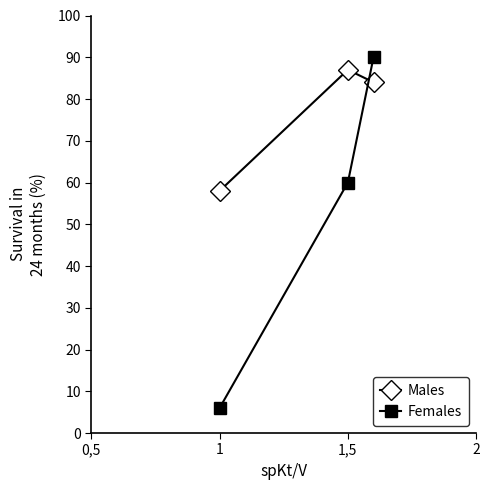

Which series has the largest total across all categories?

Males